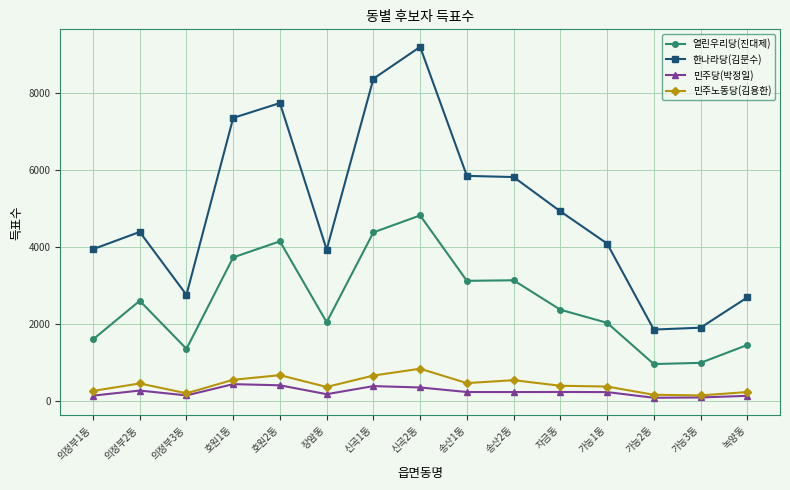

List the series in order of their peak value, lowest first.

민주당(박정일), 민주노동당(김용한), 열린우리당(진대제), 한나라당(김문수)